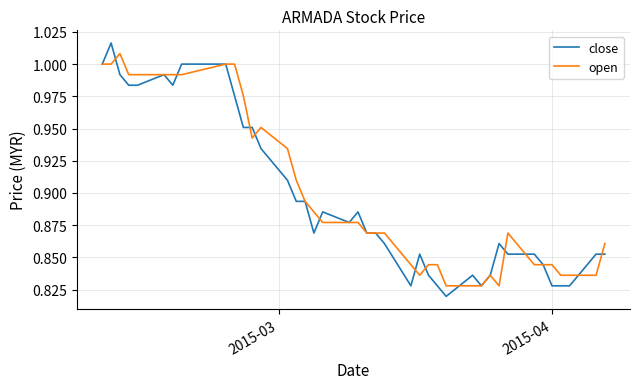

Which series has the largest total across all categories?

open